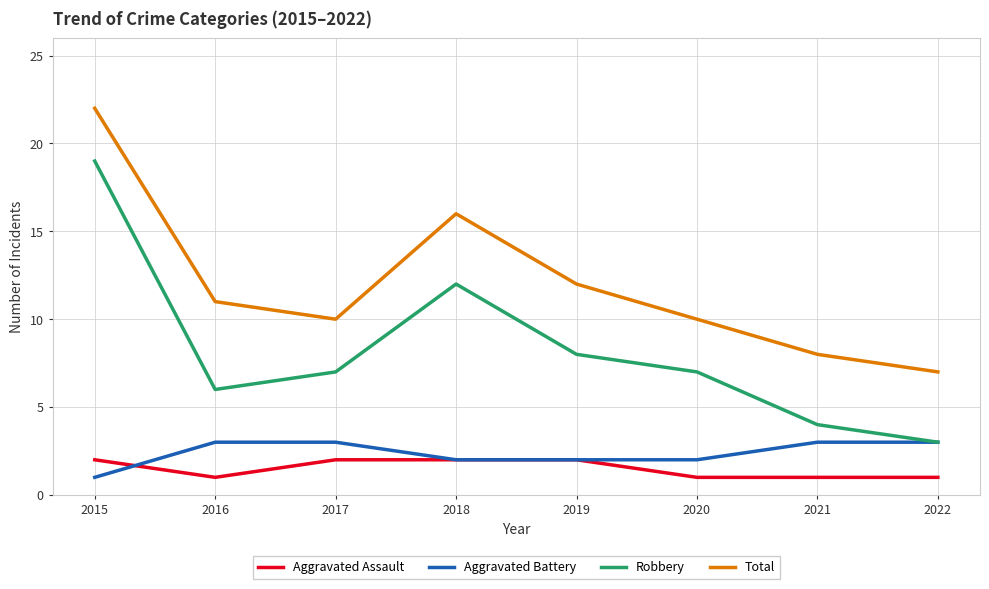

Rank the series by their maximum value, from highest to lowest.

Total, Robbery, Aggravated Battery, Aggravated Assault